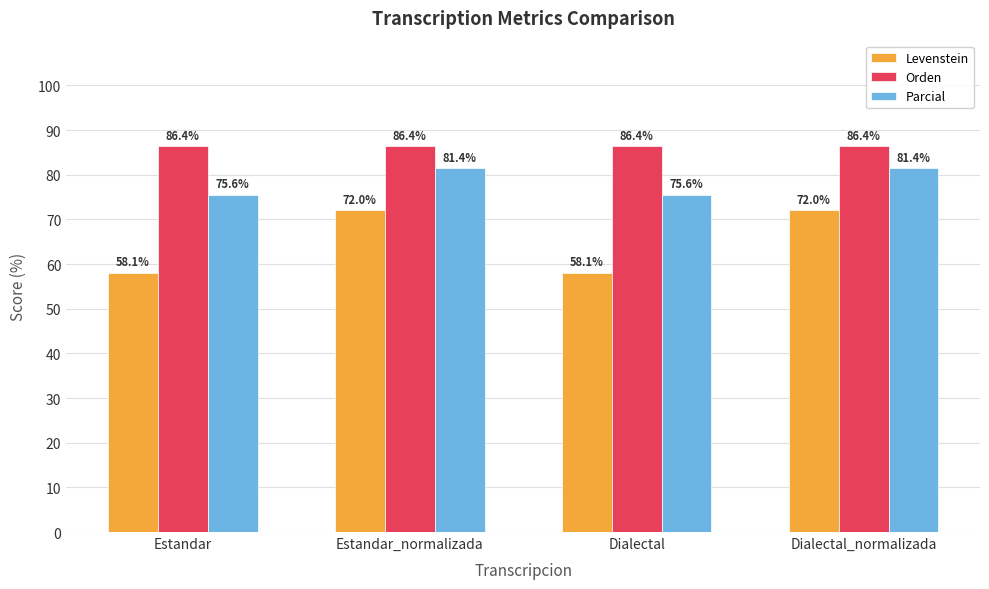

What is the average value of the Parcial series?

78.5